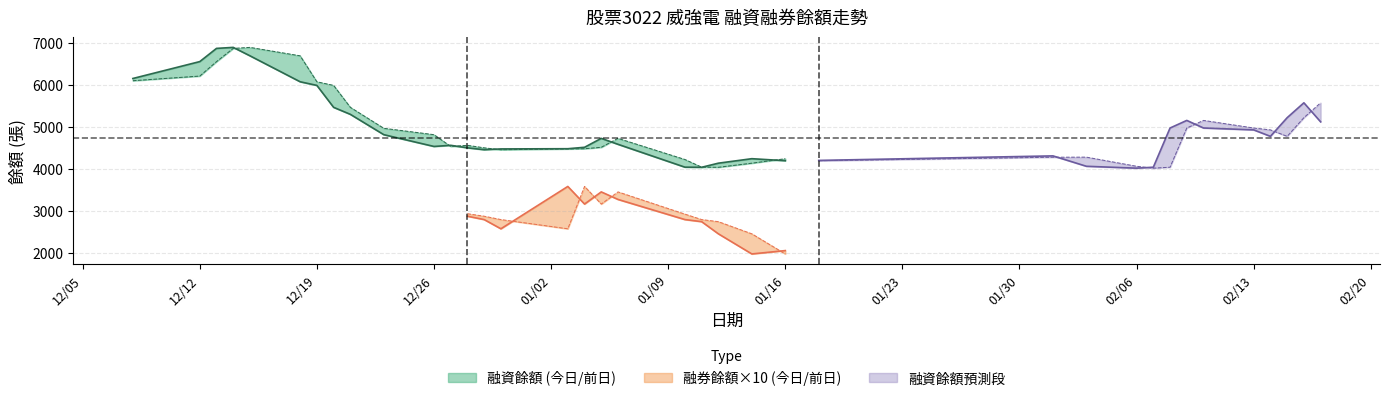

Between 2023-02-01 and 2023-01-18, which is larger?

2023-02-01